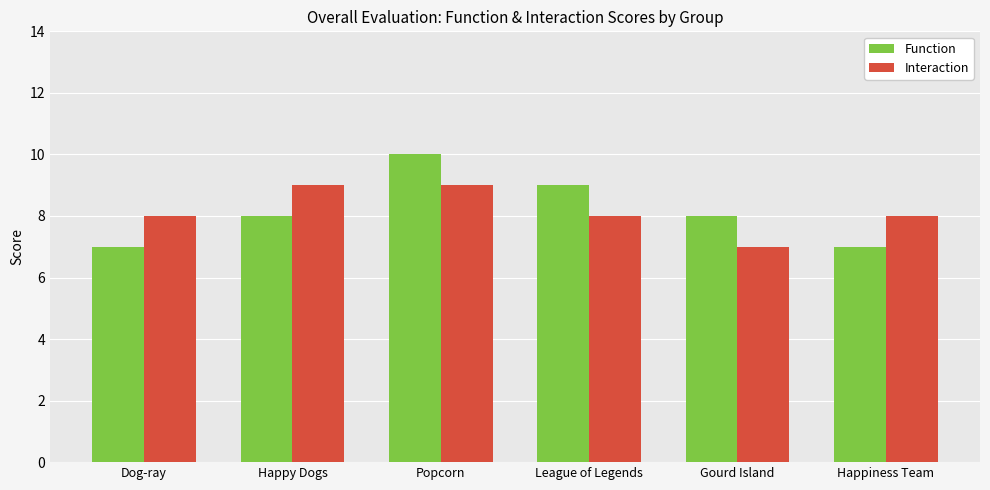

How many categories are shown in the chart?

6